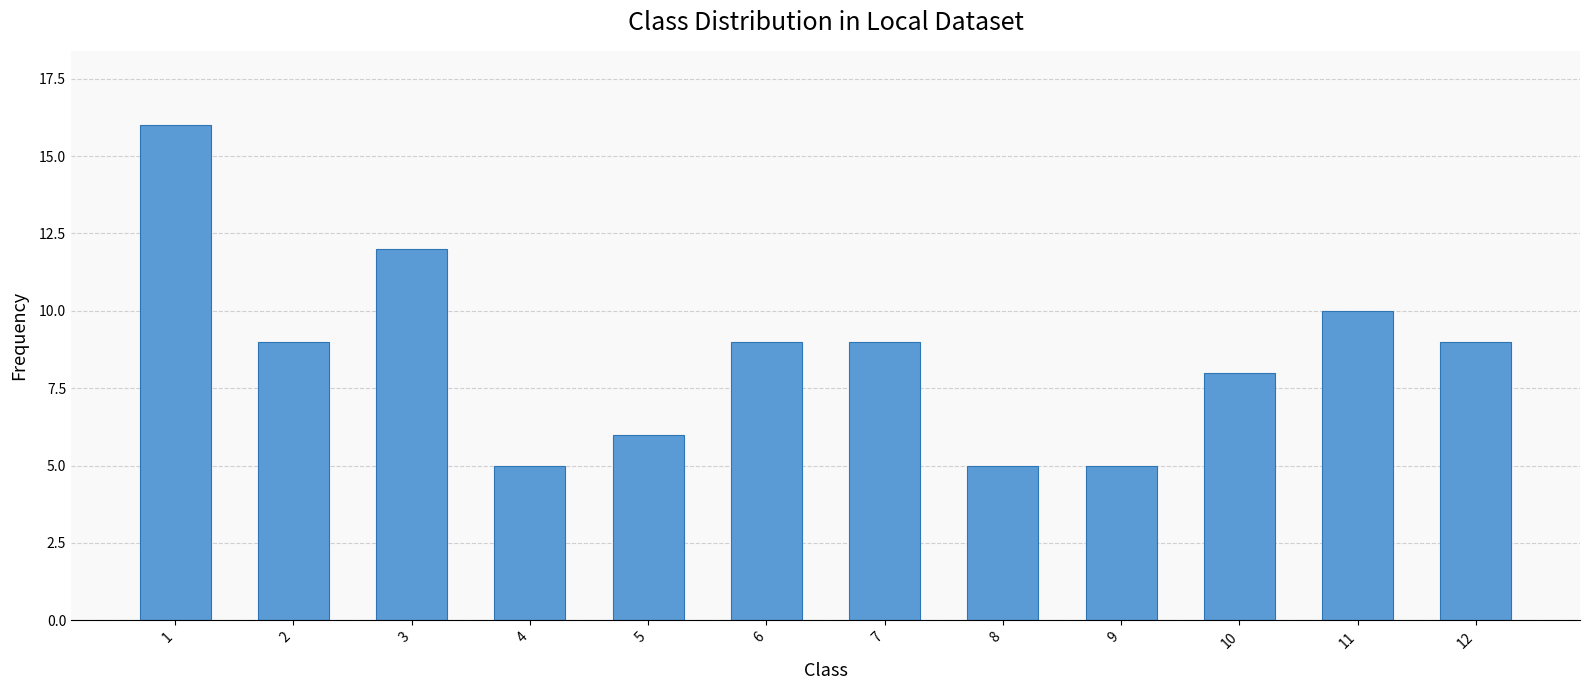

What value does the data have at 6, to the nearest 5?

10